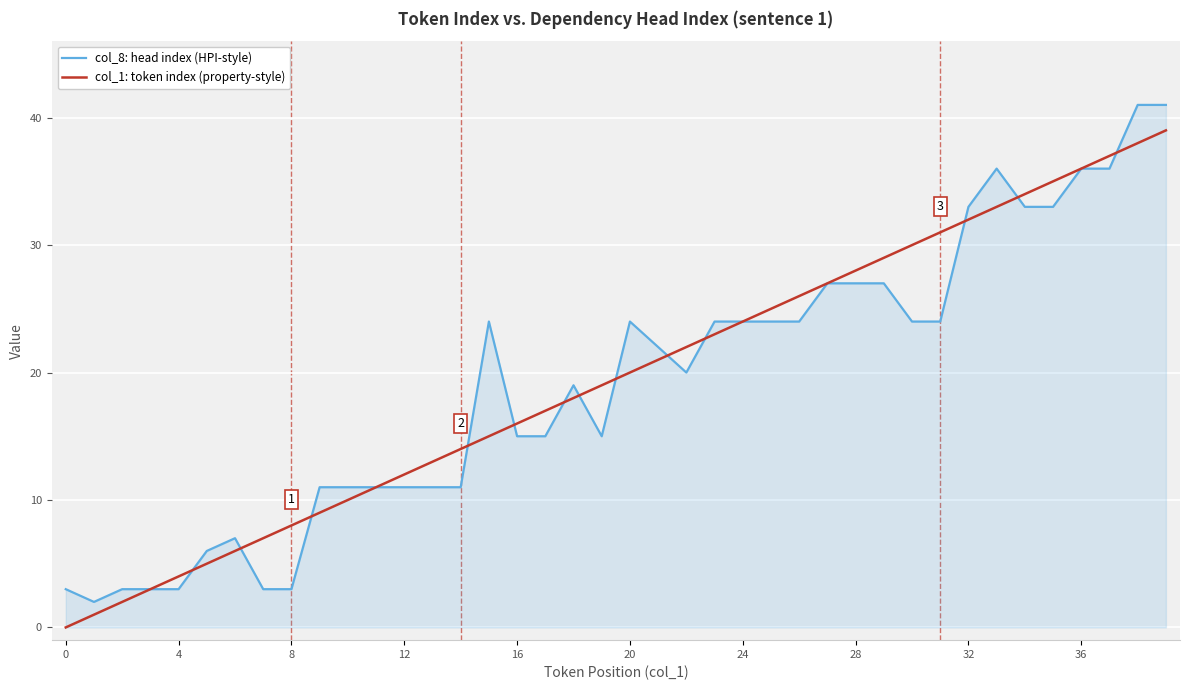

What is the sum of all col_1: token index (property-style) values?

780